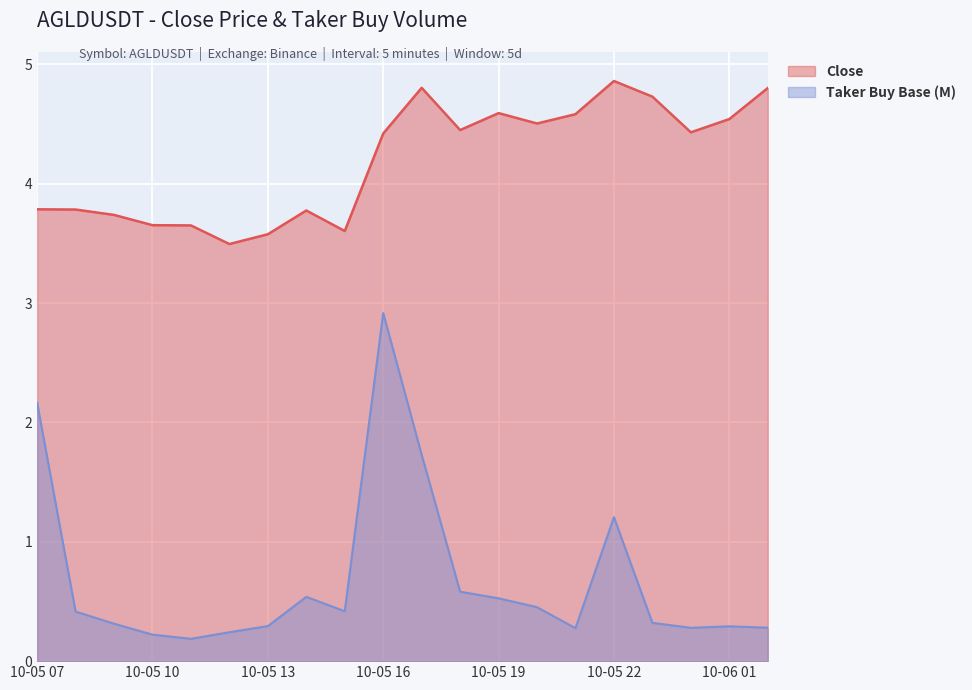

What is the label of the 6th point from the right?

2021-10-05 21:00